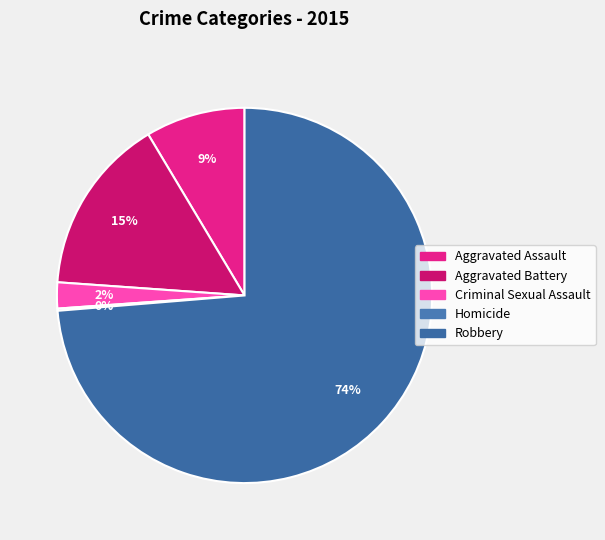

Combined, what portion of the pie is Homicide and Aggravated Assault?

8.8%